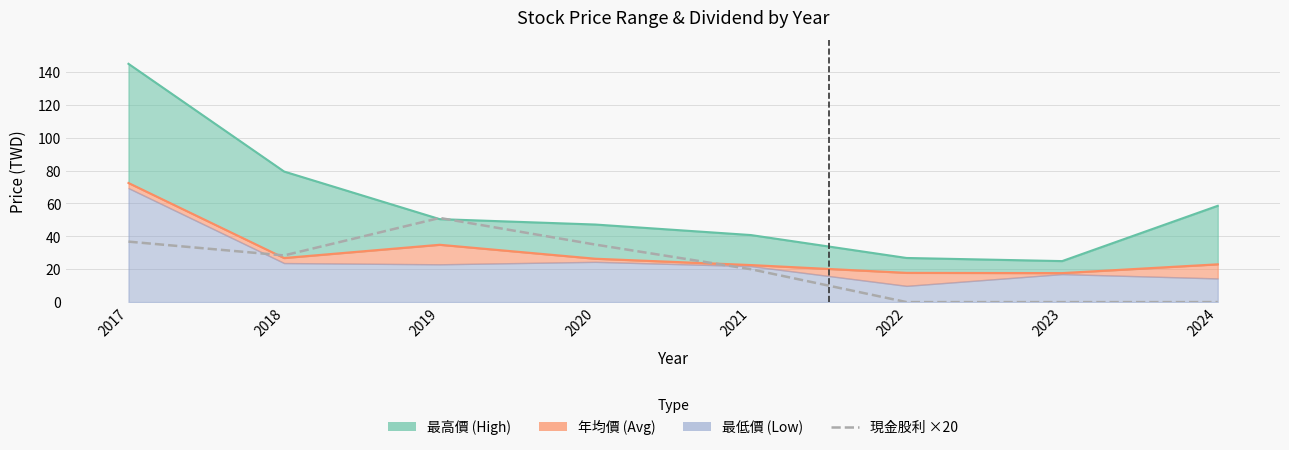

What is the total value across all series at 2023?

42.6